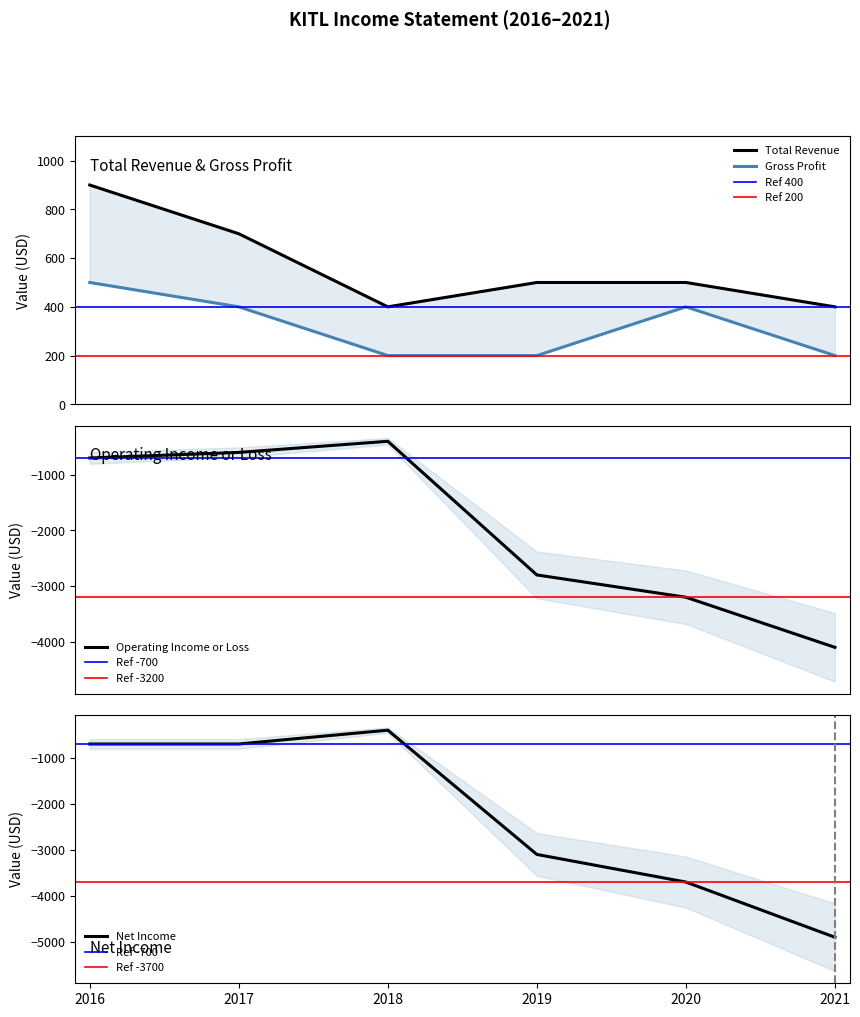

Which series has the largest range (max minus min)?

Net Income